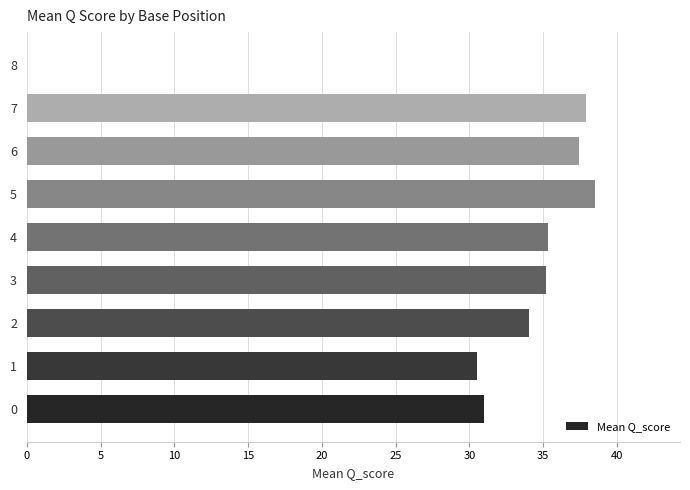

Does the chart contain stacked bars?

No